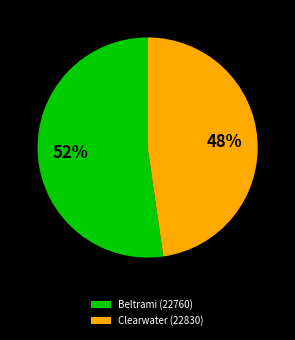

Is it true that Beltrami (22760) is 59% of the pie?

False